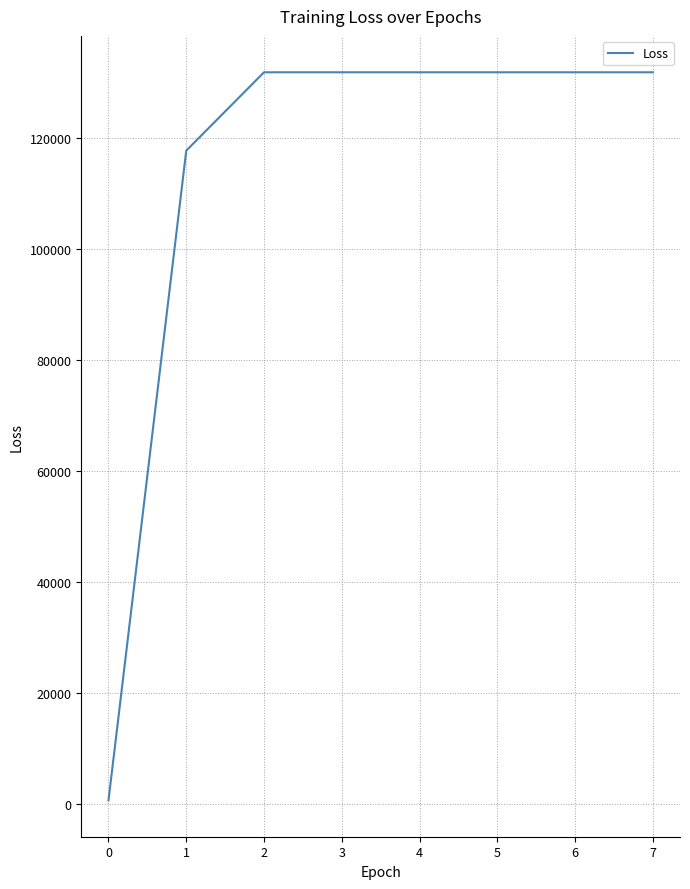

What is the ratio of the value at 6 to the value at 2?

1.0